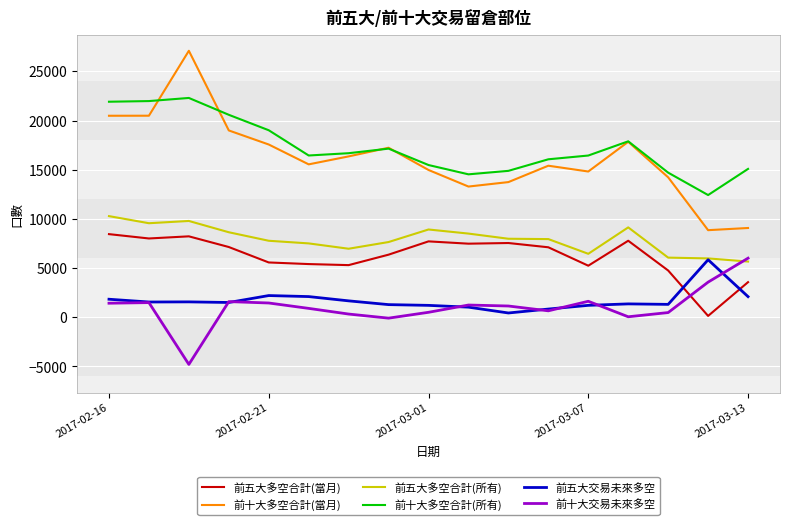

True or false: 前十大交易未來多空 has more than 1 points higher than both neighbors.

True